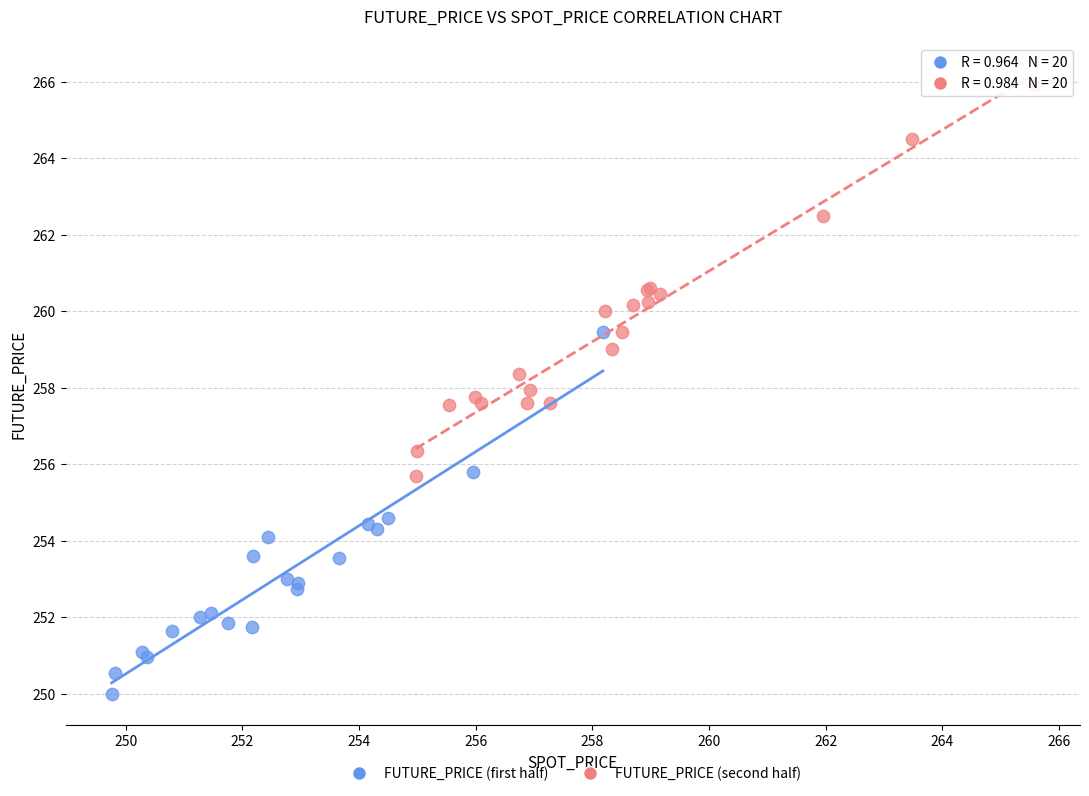

Which series contains the lowest Y value?

FUTURE_PRICE (first half)